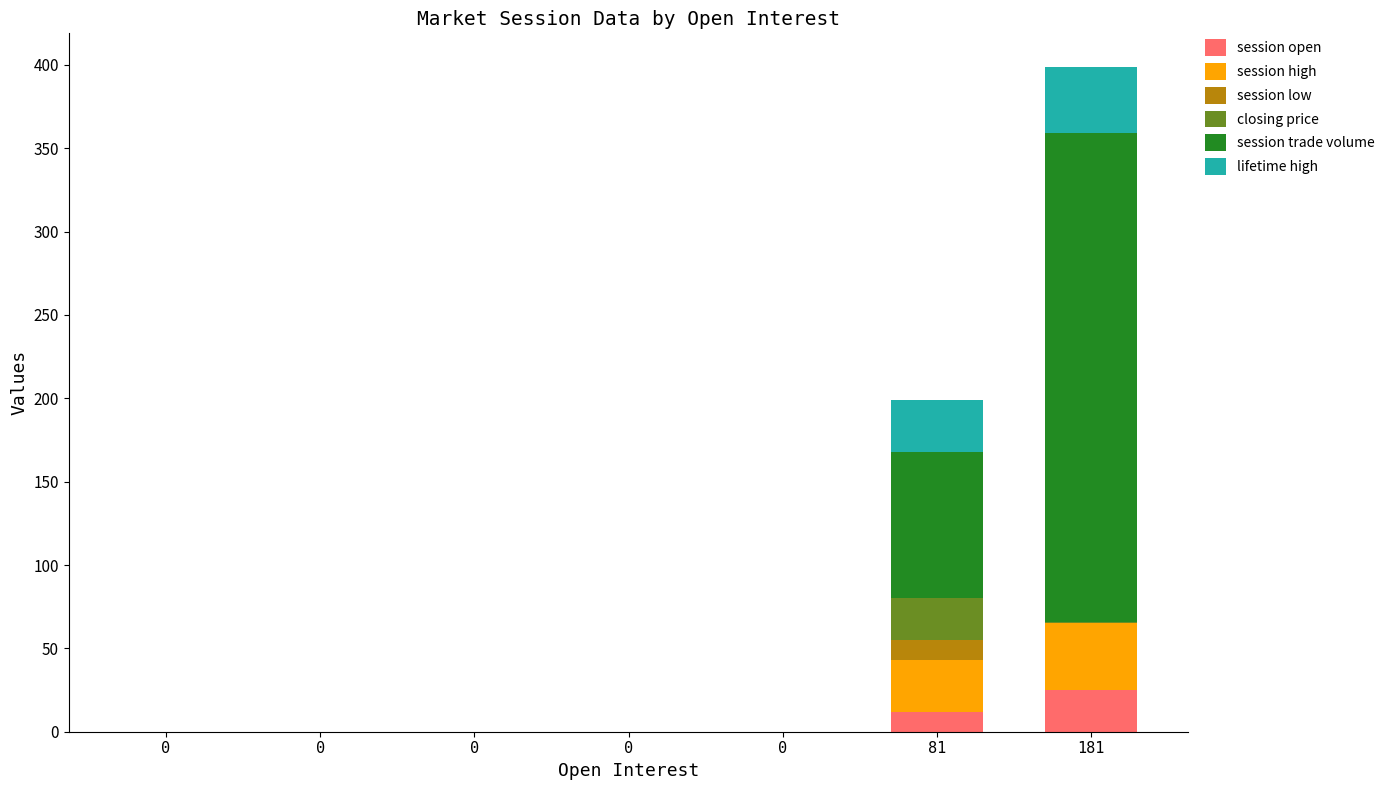

At which label is closing price closest to 12?

181